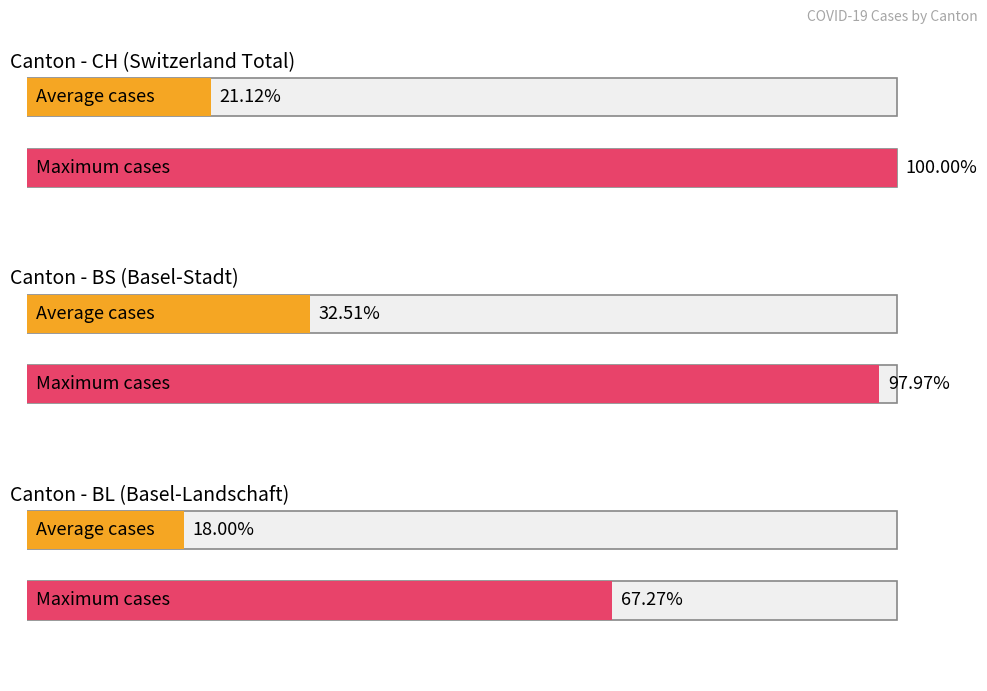

The value of BL at 2020-03-13 is 1. True or false?

False